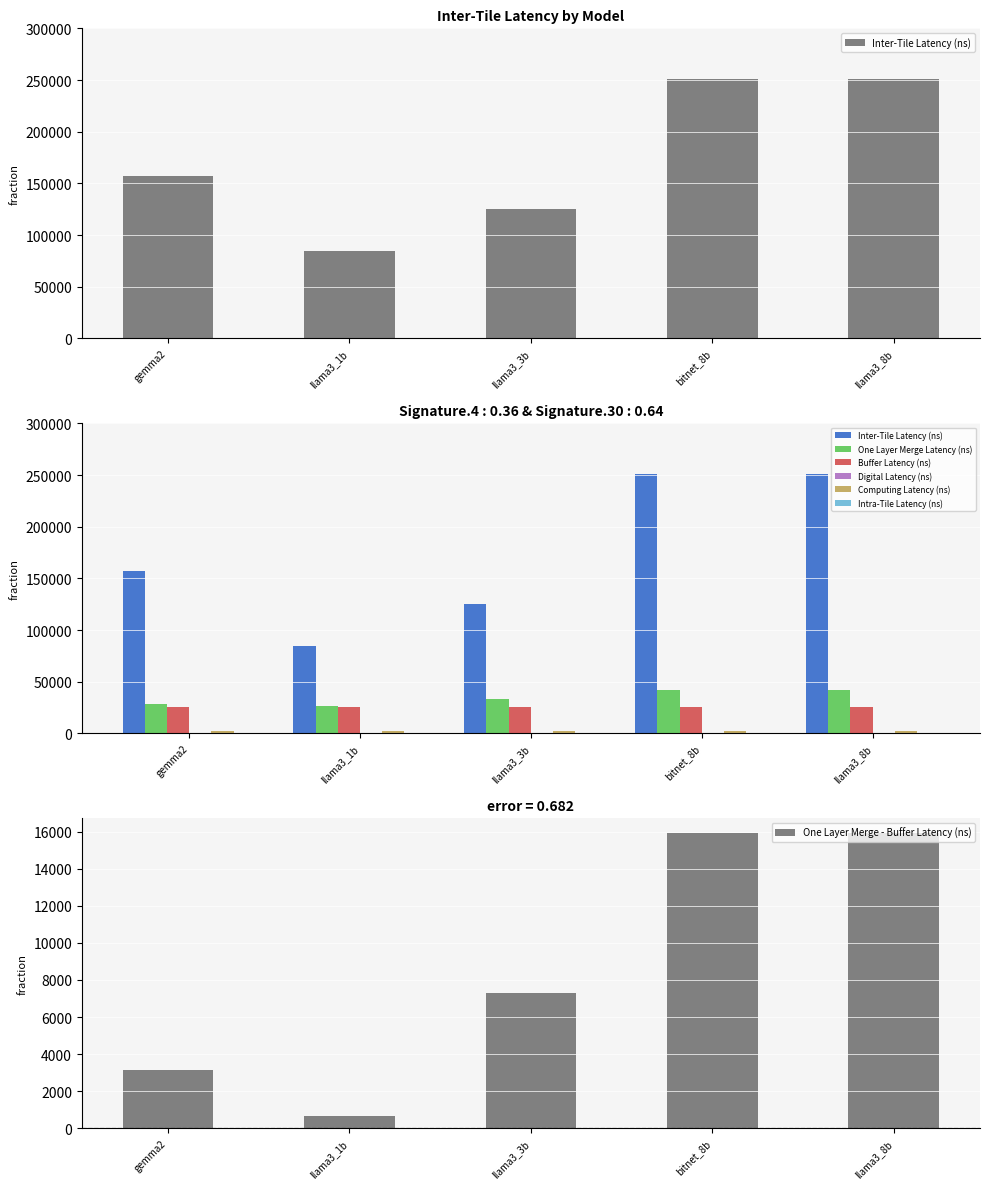

What is the sum of all Inter-Tile Latency (ns) values?

869343.6